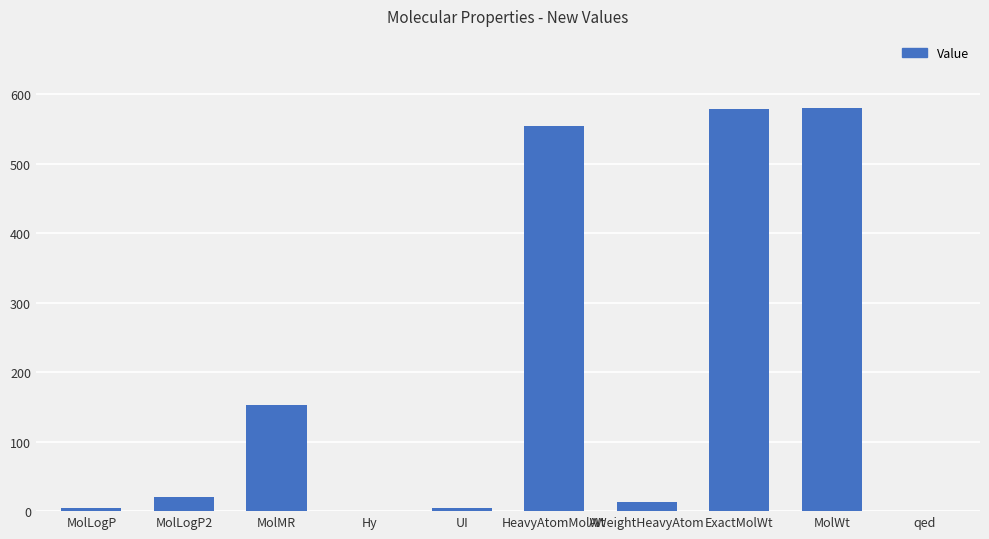

What is the greatest value displayed?

579.6